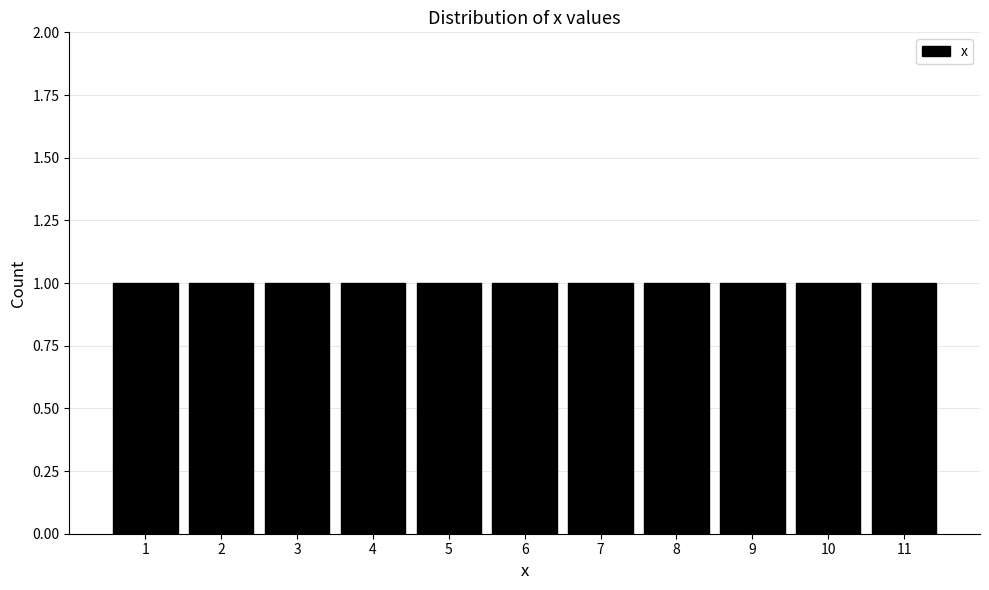

Reading left to right, list every bar in this chart as the range it spans on the x-axis followed by its height. The values are not printed on the chart, so give them approximately, as read against the axis.

0.5 to 1.5: 1
1.5 to 2.5: 1
2.5 to 3.5: 1
3.5 to 4.5: 1
4.5 to 5.5: 1
5.5 to 6.5: 1
6.5 to 7.5: 1
7.5 to 8.5: 1
8.5 to 9.5: 1
9.5 to 10.5: 1
10.5 to 11.5: 1